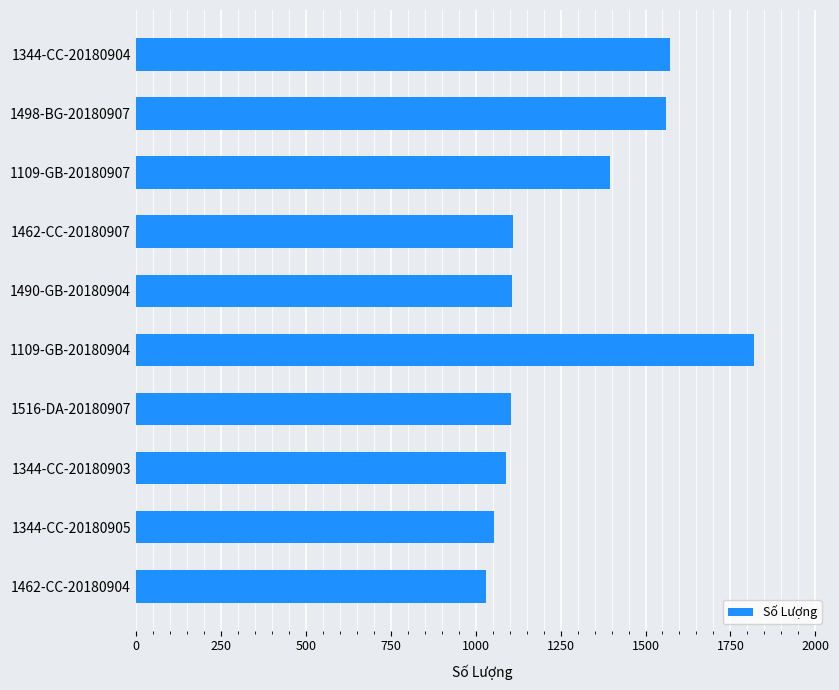

What is the smallest value displayed?

1031